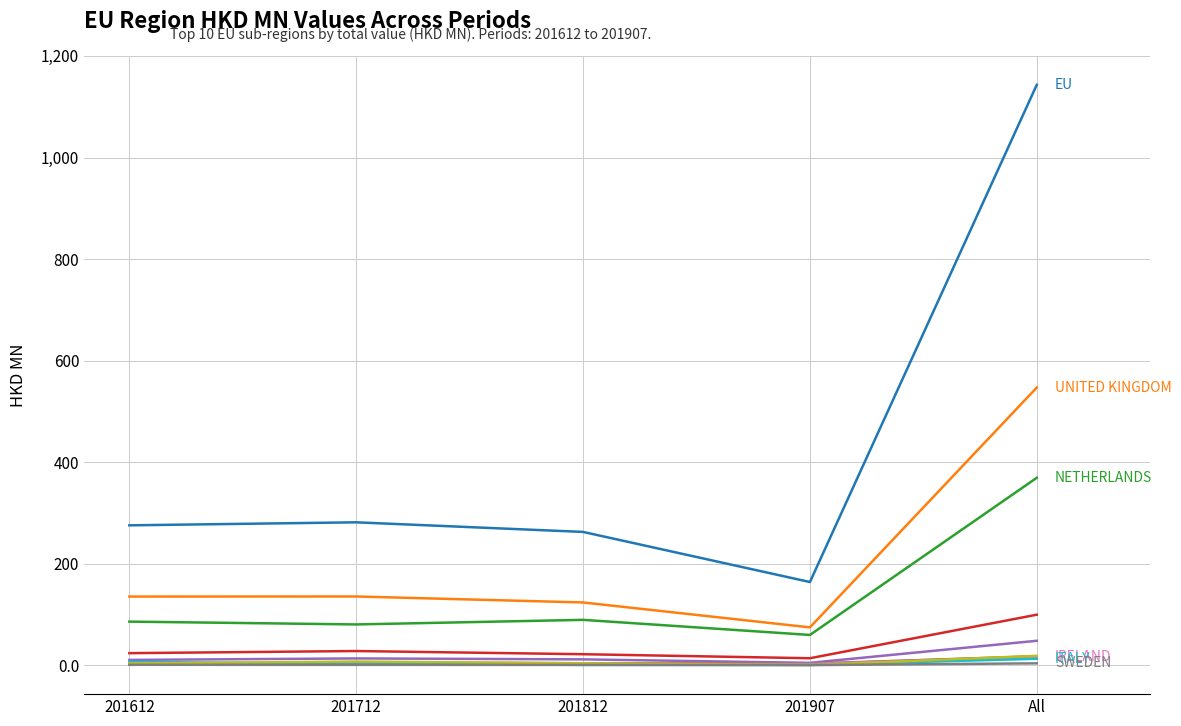

Which category has the highest value across all series?

All